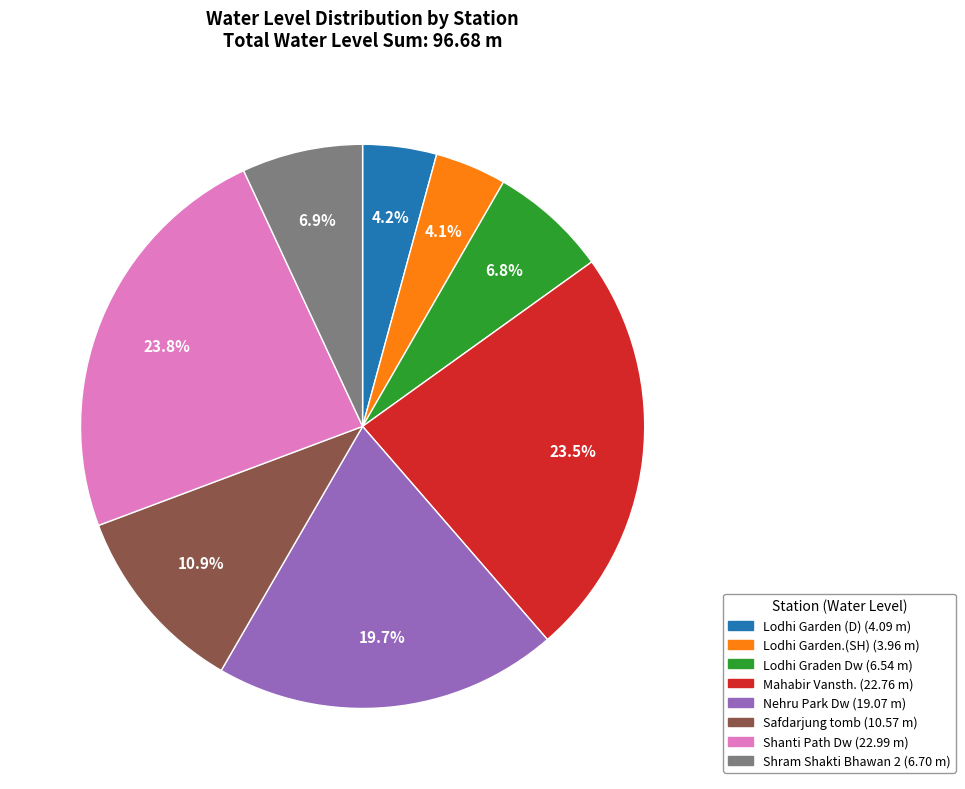

To the nearest percent, what portion does Shram Shakti Bhawan 2 represent?

7%